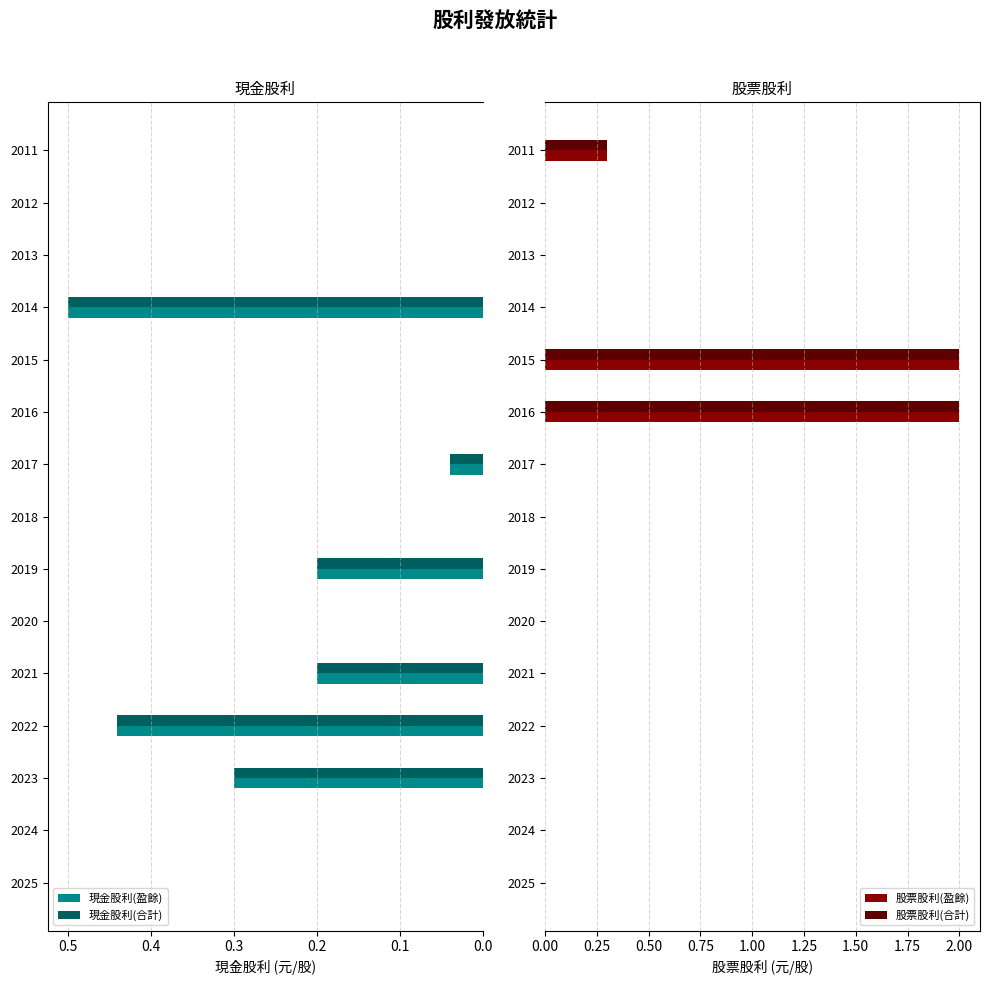

List the series in order of their peak value, highest first.

股票股利(盈餘), 股票股利(合計), 現金股利(盈餘), 現金股利(合計)